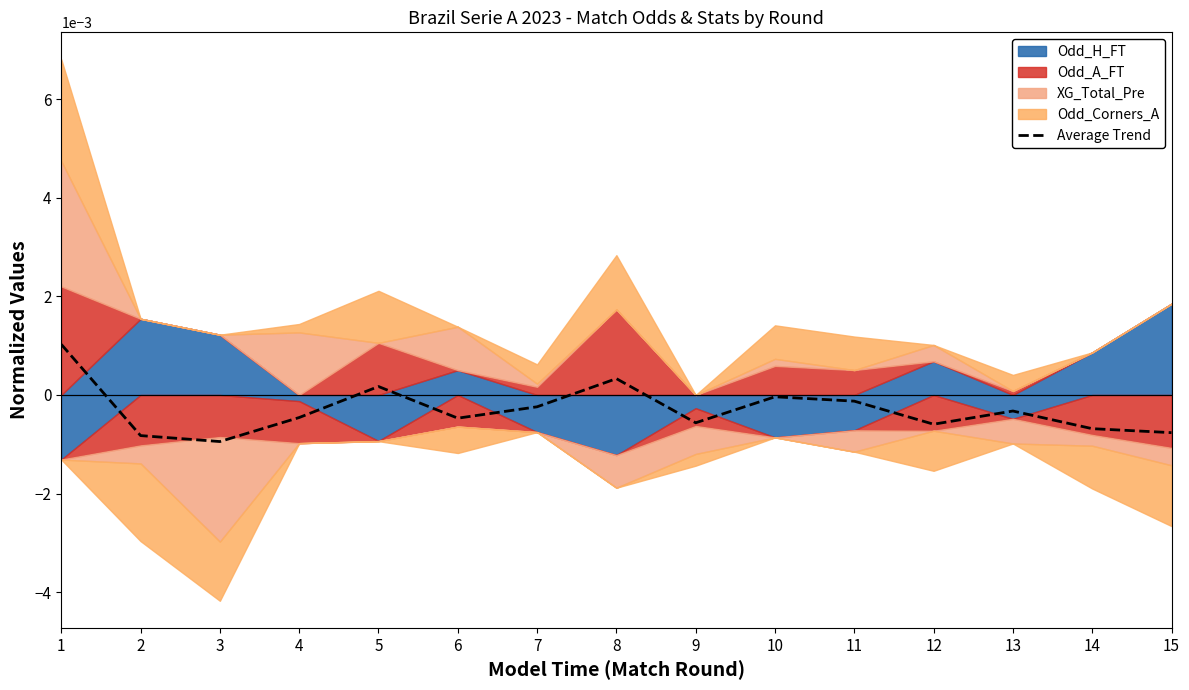

Rank the categories by value from highest to lowest.

1, 8, 5, 10, 11, 7, 13, 4, 6, 9, 12, 14, 15, 2, 3